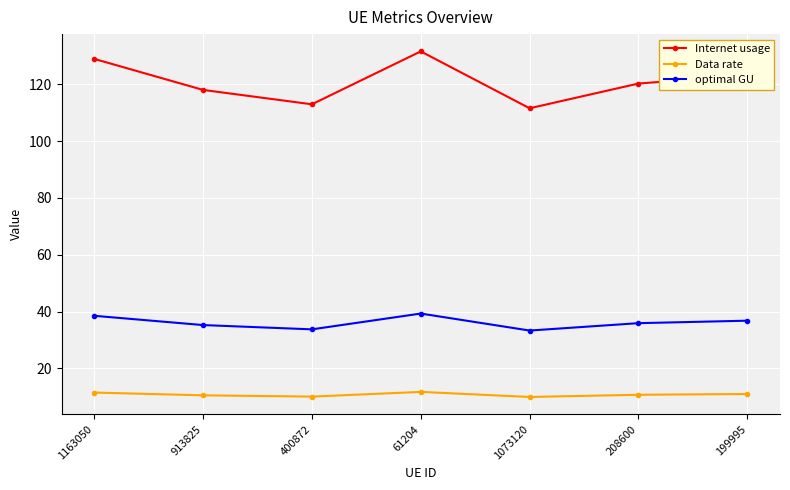

What is the value of the Data rate point at the 1st from the left?

11.5